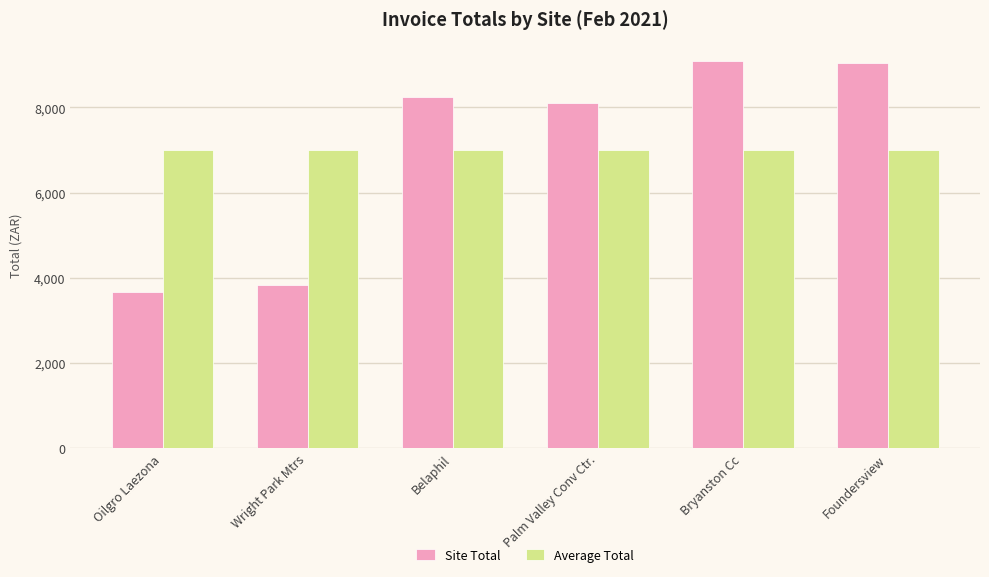

At which label is Site Total closest to 6380?

Palm Valley Conv Ctr.